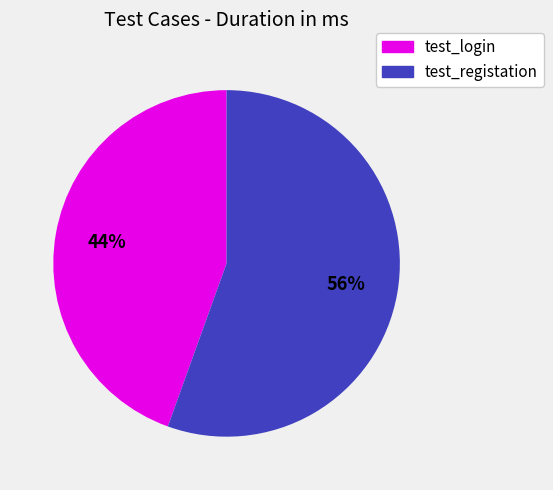

To the nearest percent, what is the combined percentage of test_login and test_registation?

100%